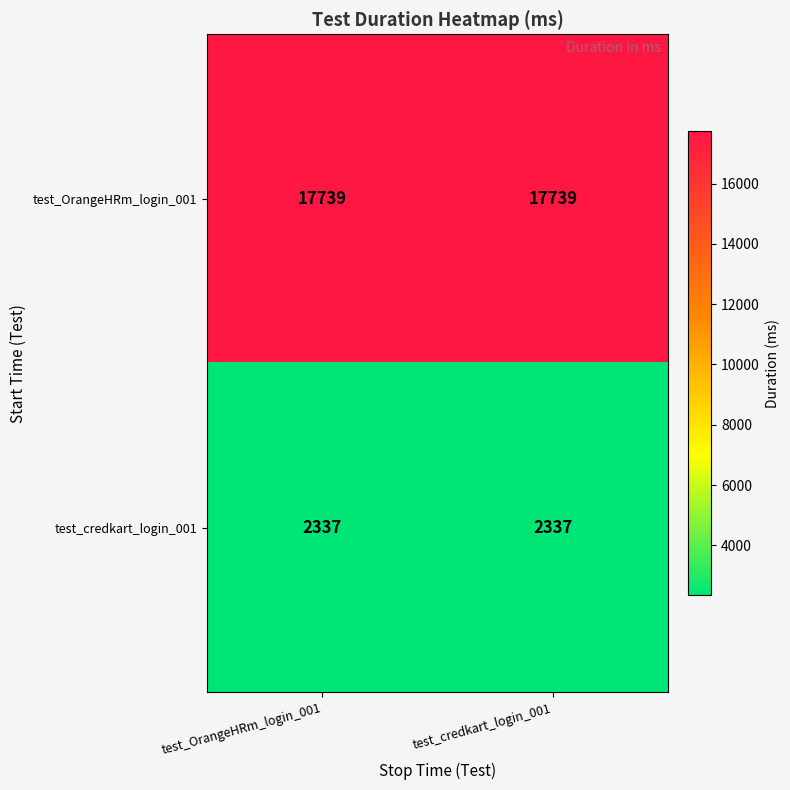

At how many categories does at least one series exceed 4811?

2